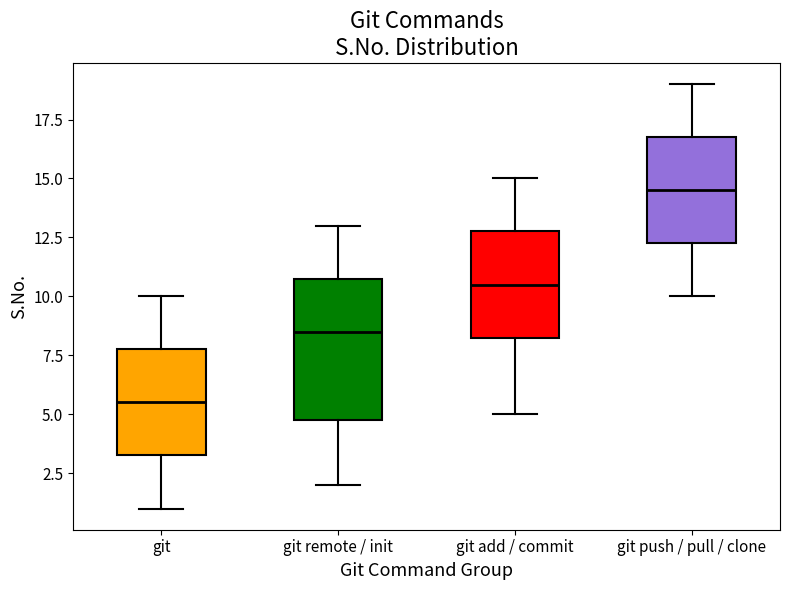

Which box has the highest median line?

git push / pull / clone